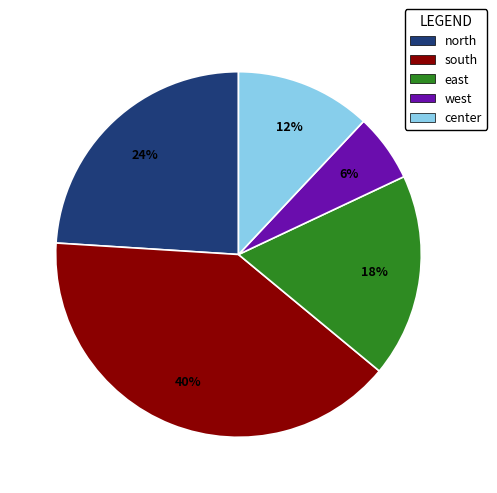

Count the number of slices in the pie.

5